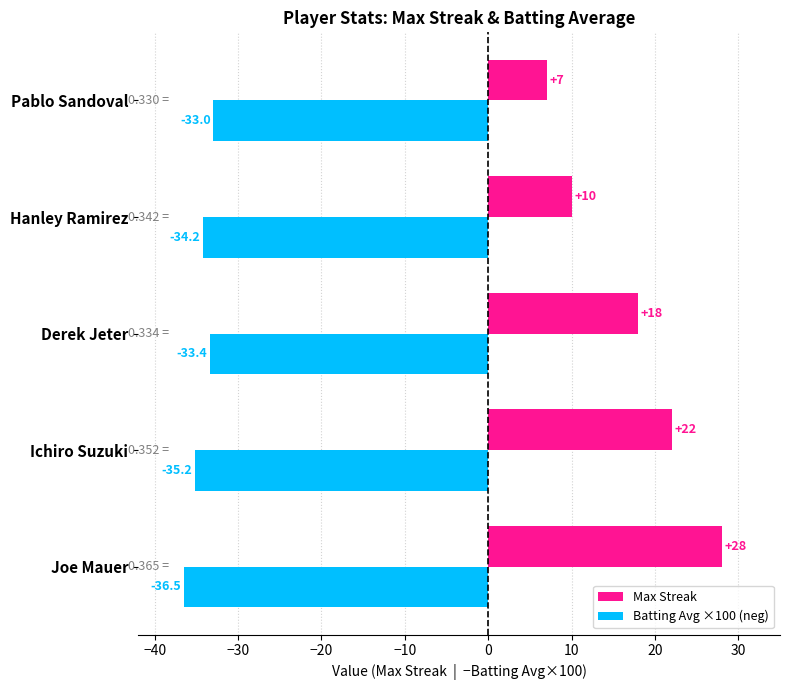

Which series has the widest spread of values?

Max Streak